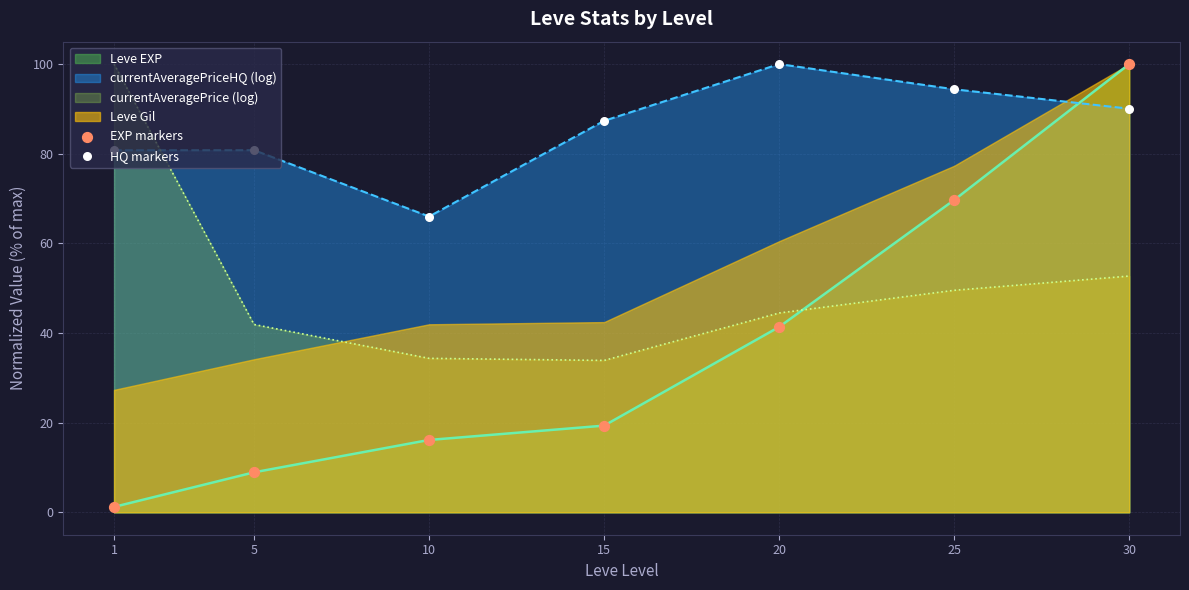

At which category is the sum across all series the highest?

30